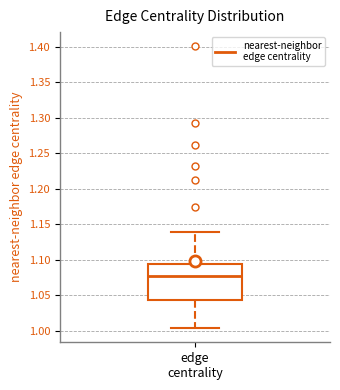

Read this box plot against the y-axis: the position of the median line, the range covered by the box, and the ends of both whiskers. The values are not printed on the chart, so give them approximately, as read against the axis.

median 1.080, box 1.045 to 1.095, whiskers 1.005 to 1.140